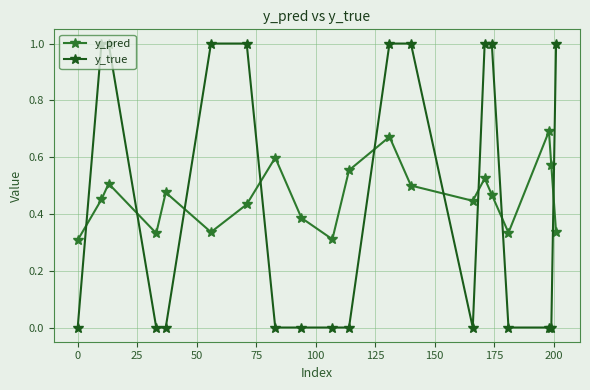

Which series has the widest spread of values?

y_true